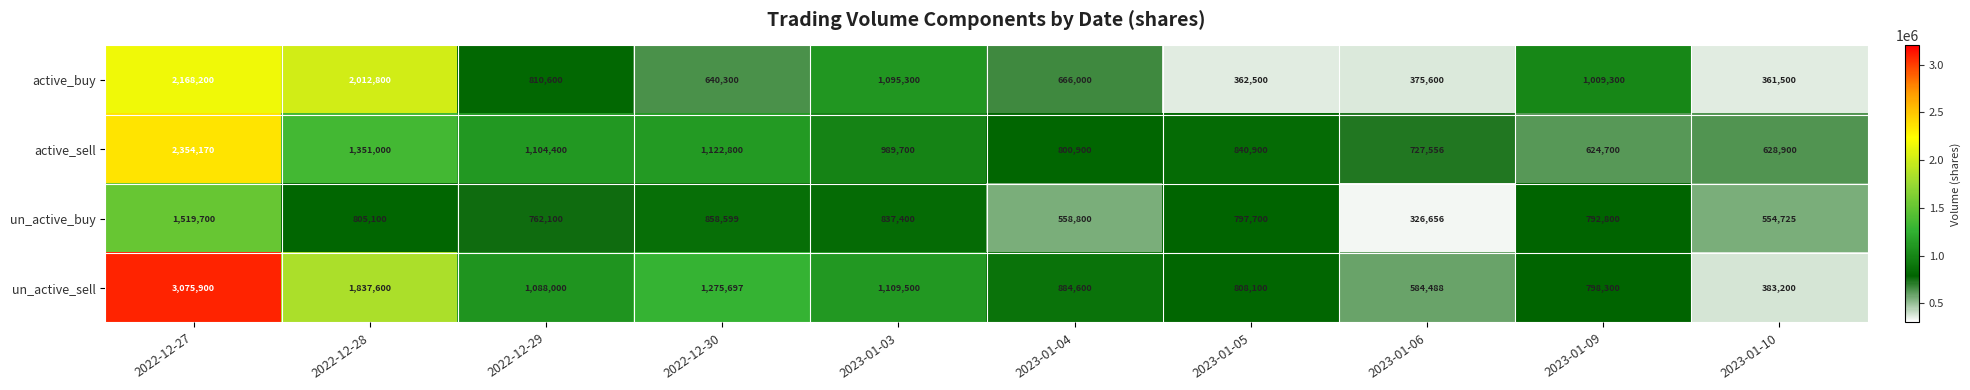

What is the maximum value shown in the chart?

3075900